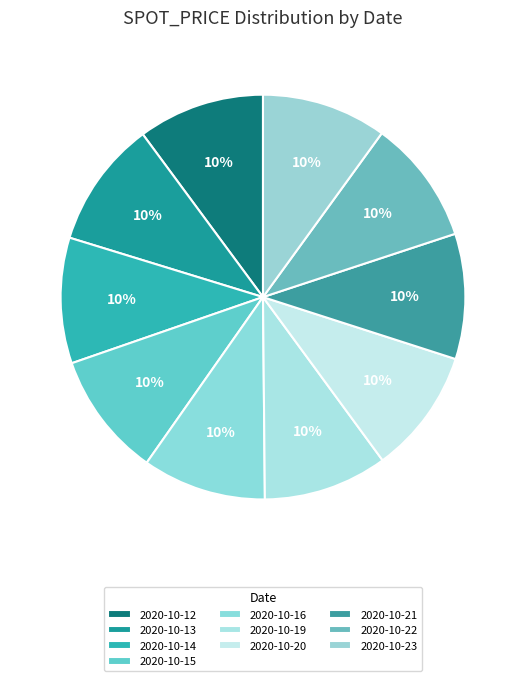

Which slice is the largest?

2020-10-13